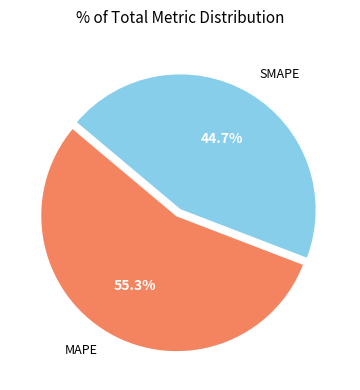

What is the largest slice in the pie chart?

MAPE